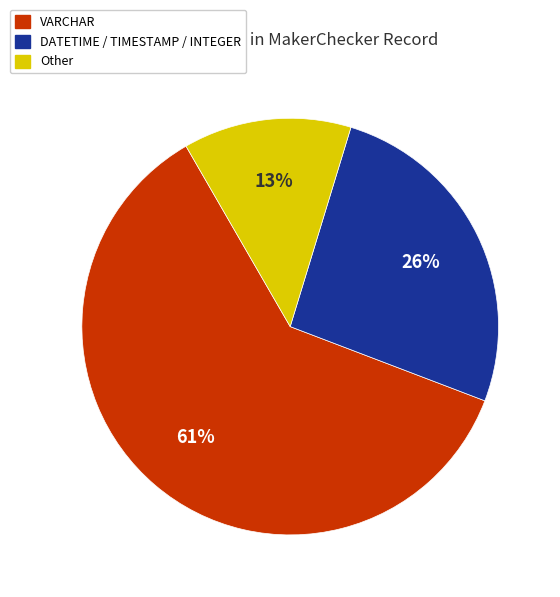

Which has a higher value, Other or DATETIME / TIMESTAMP / INTEGER?

DATETIME / TIMESTAMP / INTEGER